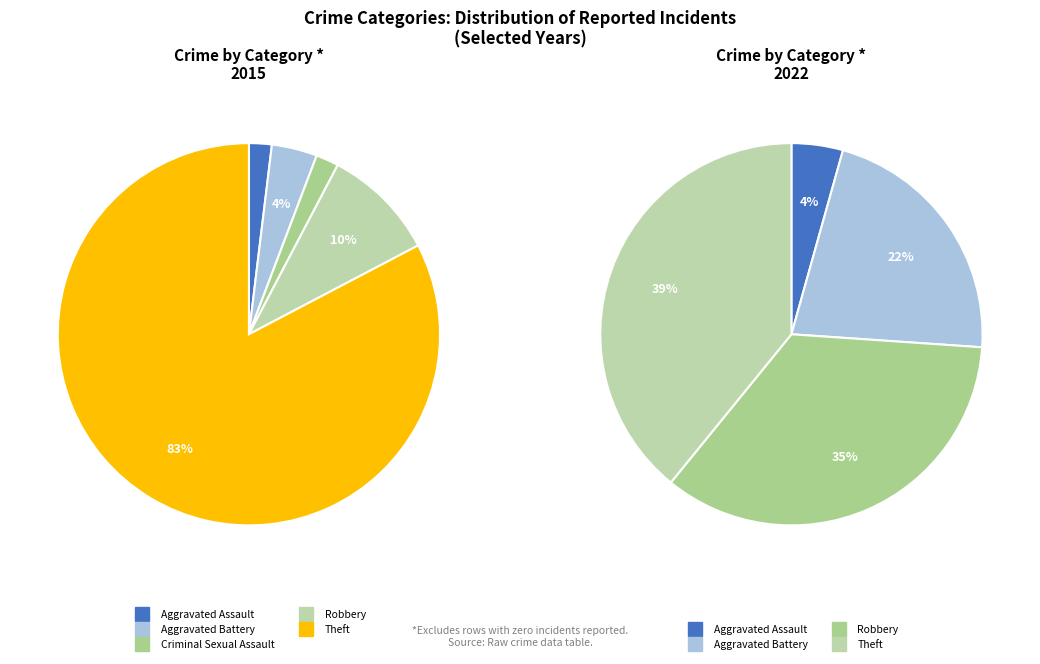

To the nearest percent, what is the difference between the values_2015 and 2 slice percentages?

2%